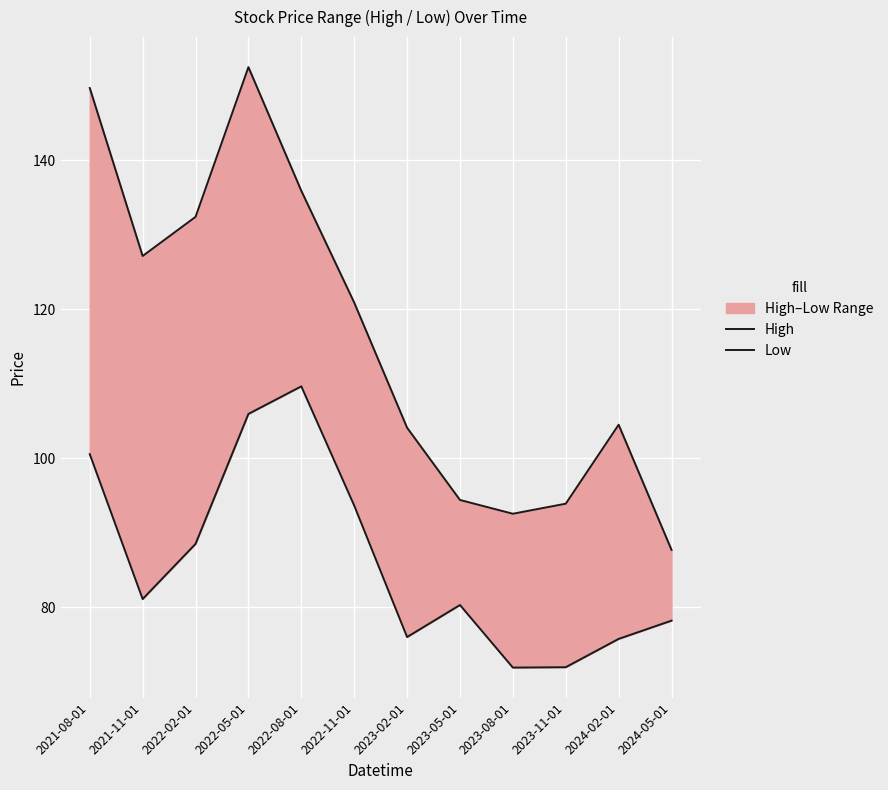

True or false: Low has more than 0 points higher than both neighbors.

True